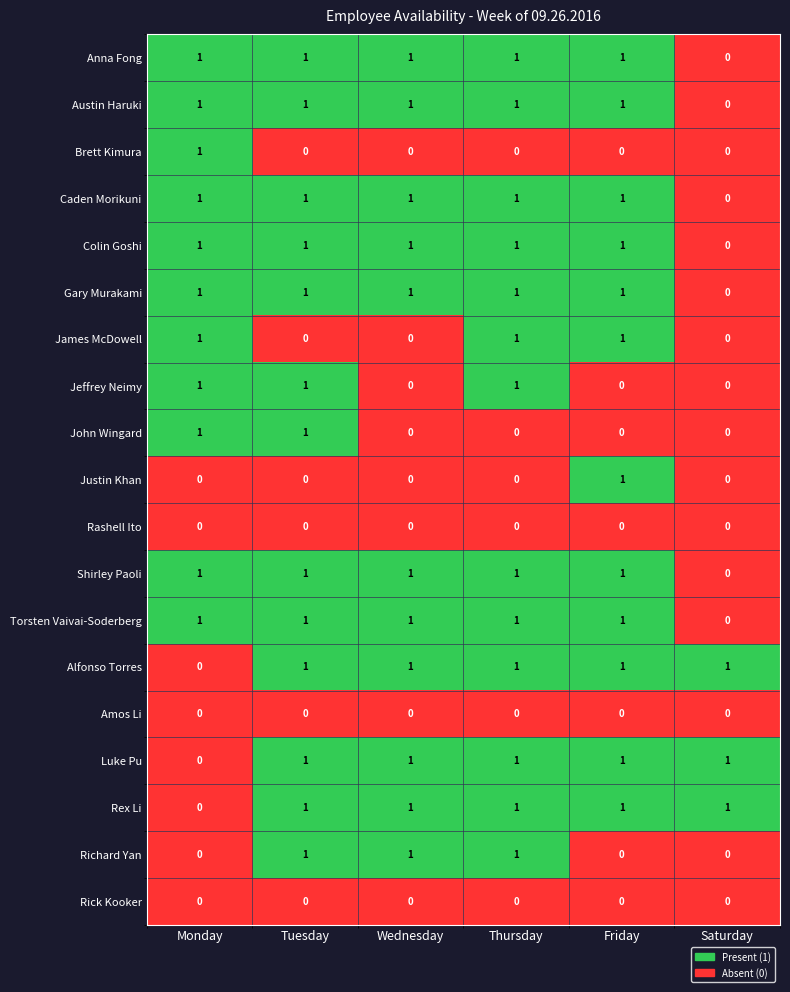

Which category has the lowest value in the Austin Haruki series?

Saturday